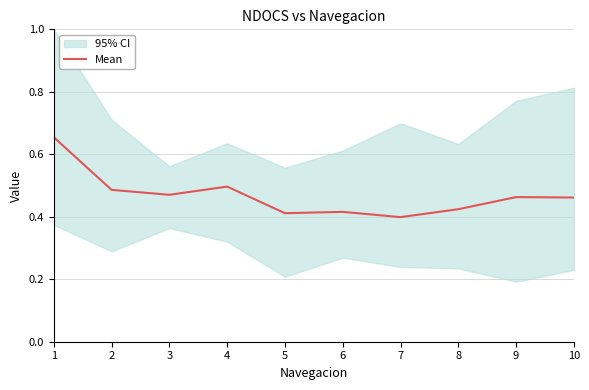

What is the difference between the maximum and second lowest values?

0.2